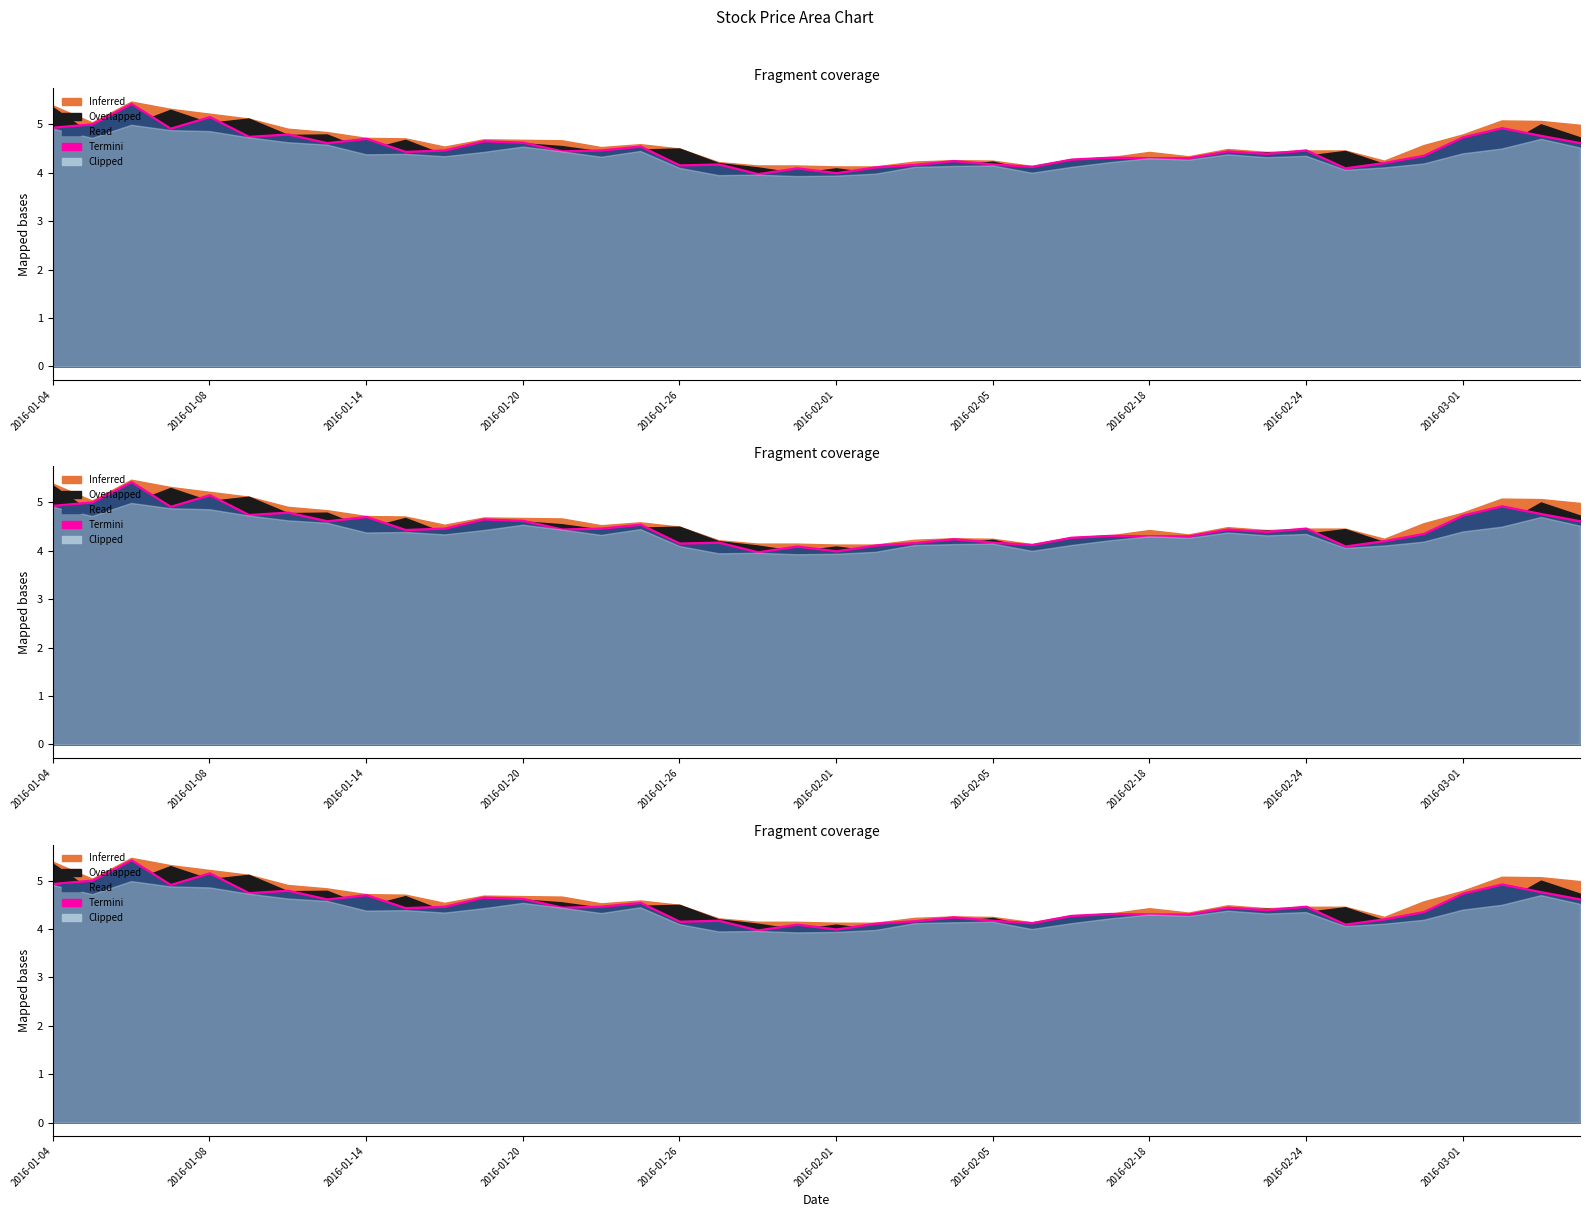

How many interior local valleys does the open series have?

12